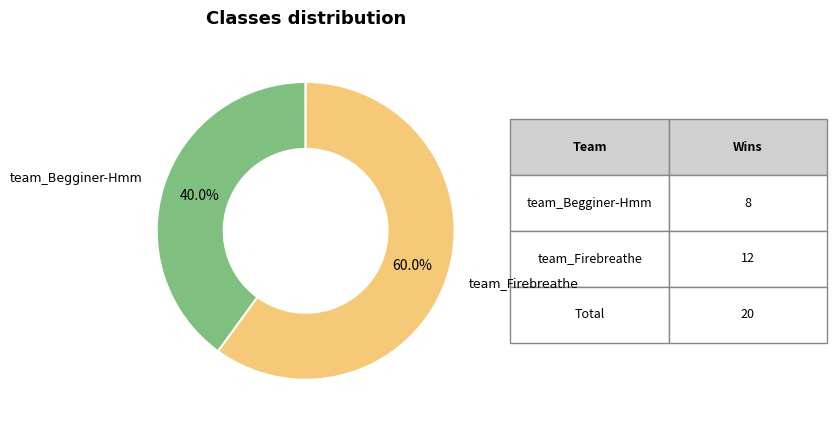

What is the largest slice in the pie chart?

team_Firebreathe